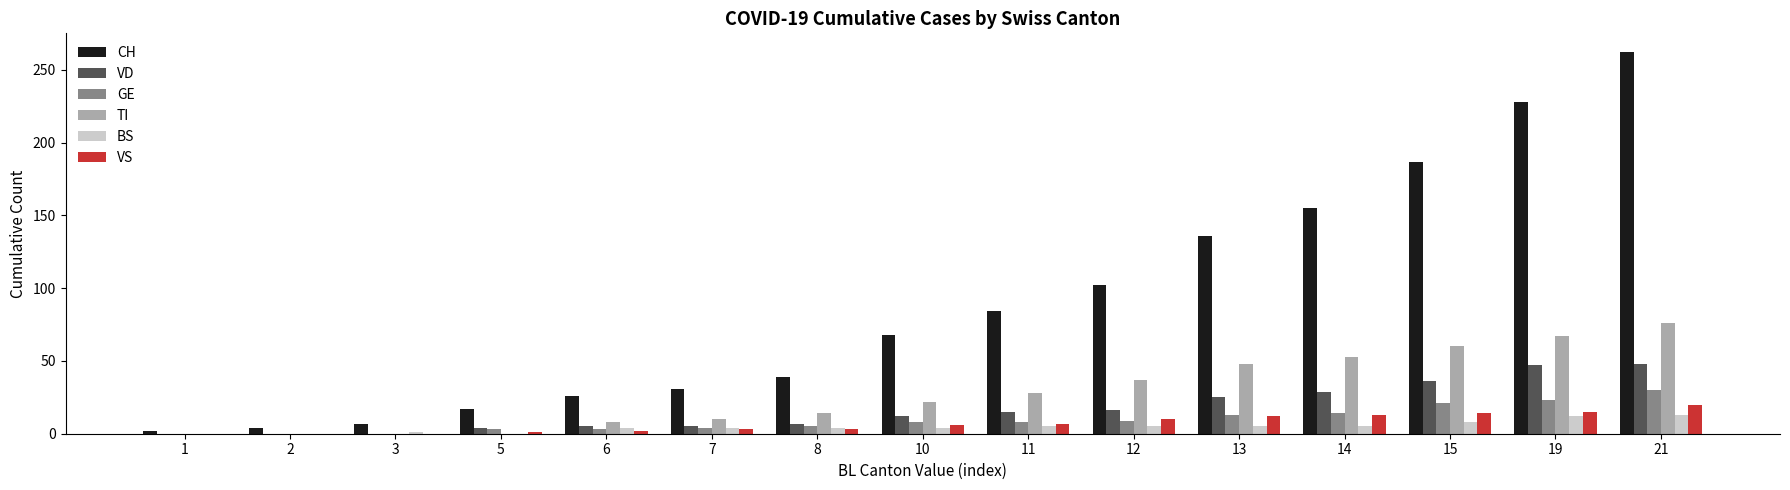

Which series has the largest total across all categories?

CH